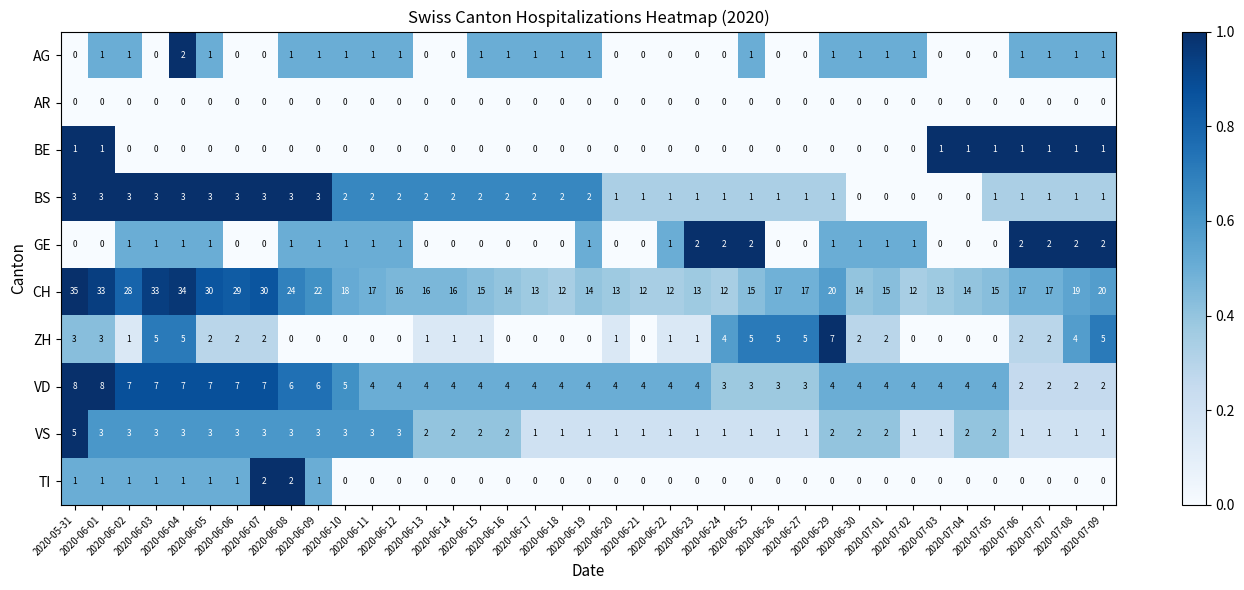

Which series has the largest total across all categories?

CH